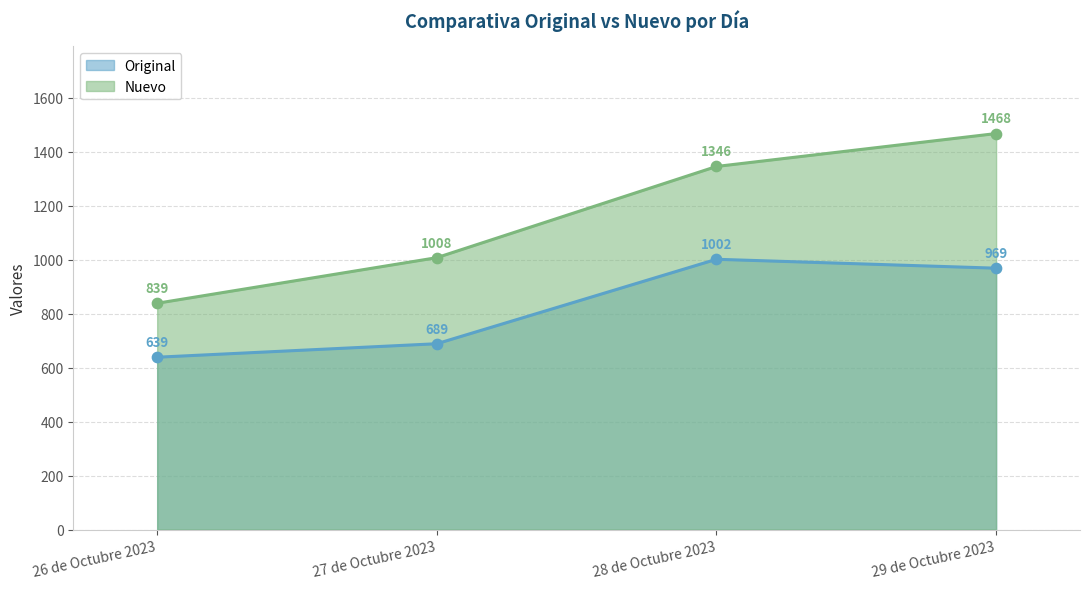

Which series has the largest total across all categories?

Nuevo